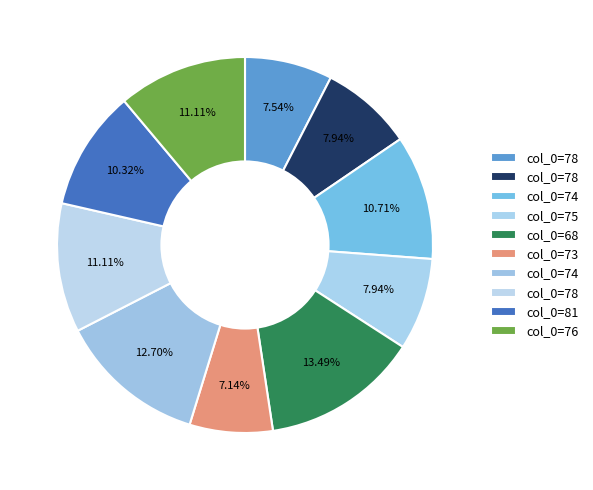

How many segments does this pie chart have?

10